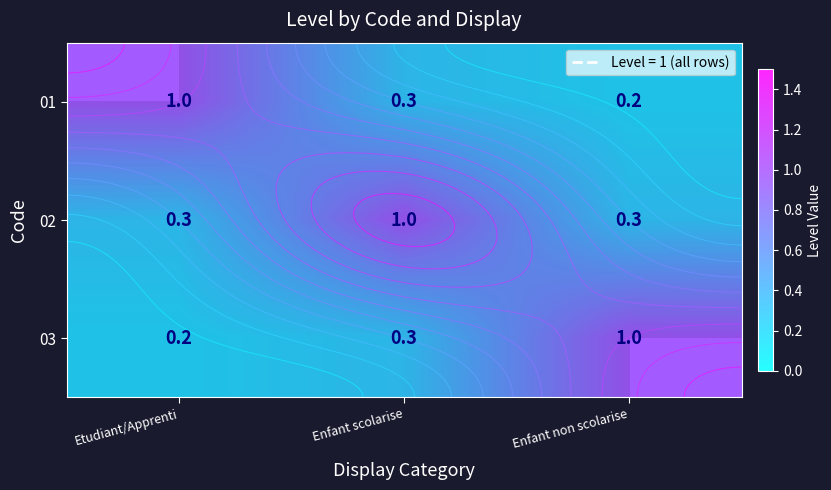

What is the lowest value of the 01 series?

0.2